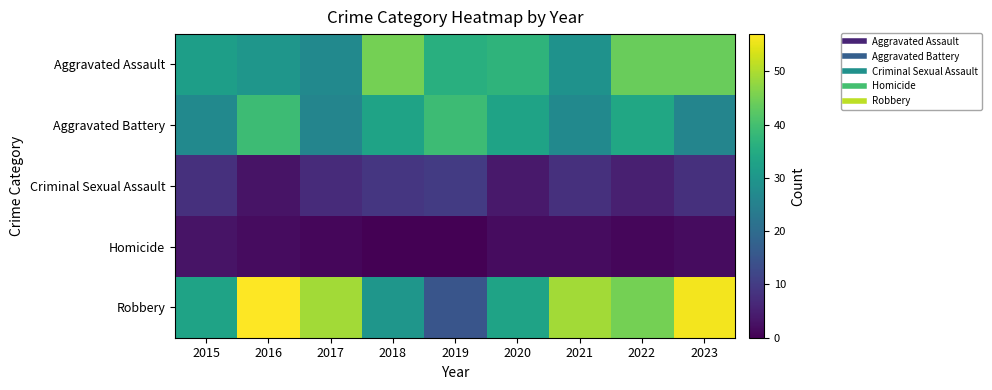

What is the difference between the highest and lowest values at 2020?

35